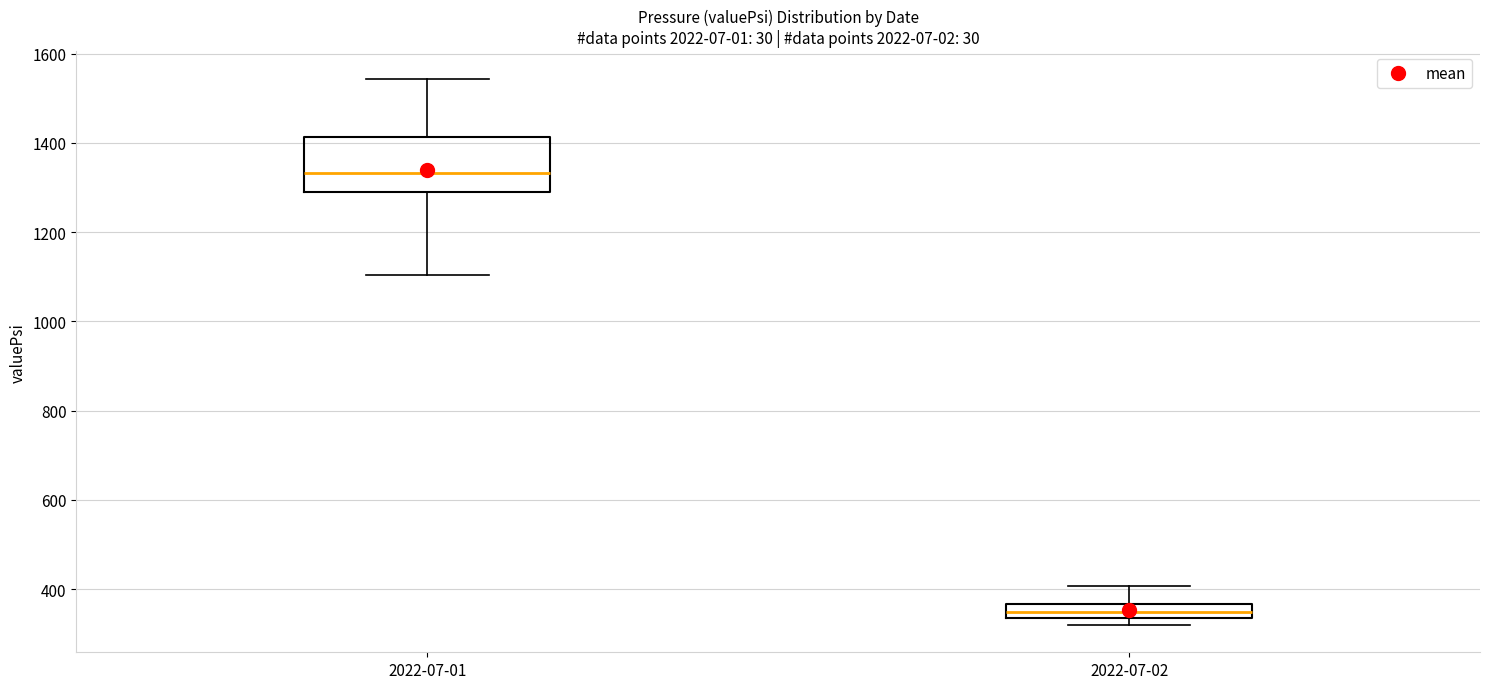

Which box has the lowest median line?

2022-07-02